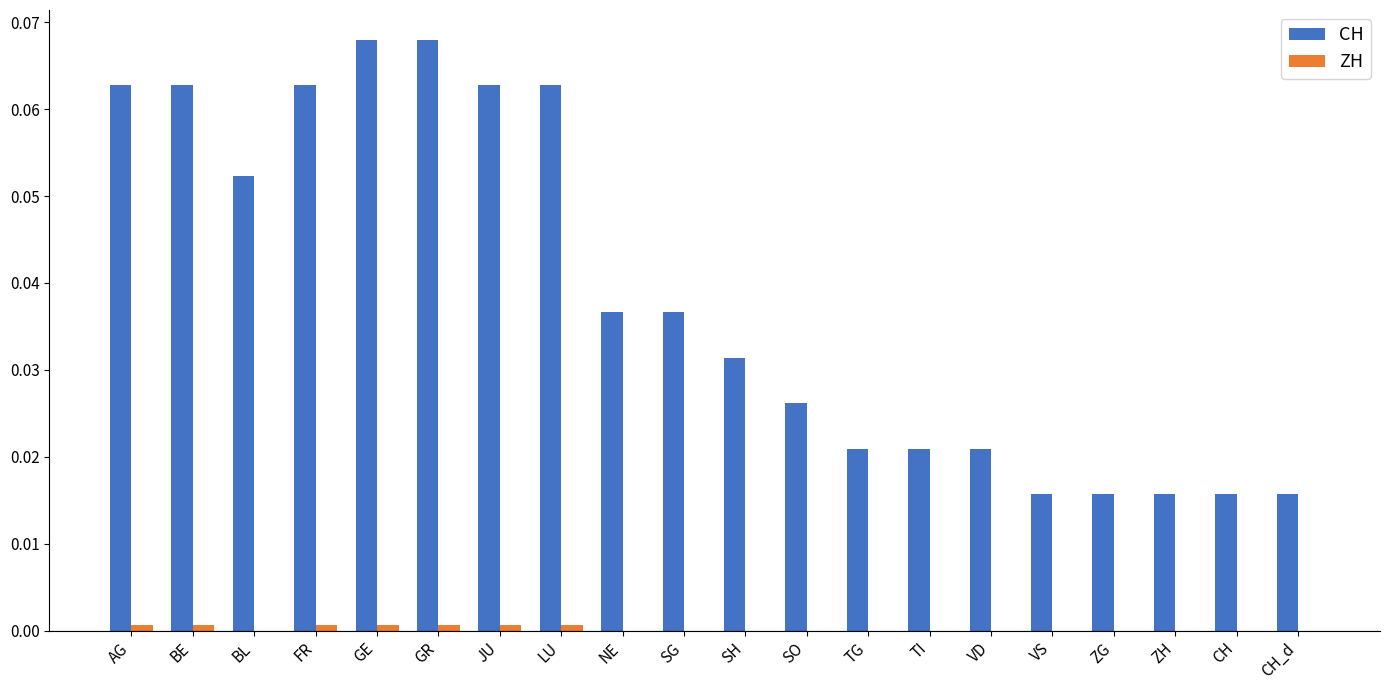

The value of CH at SG is 0.0. True or false?

True